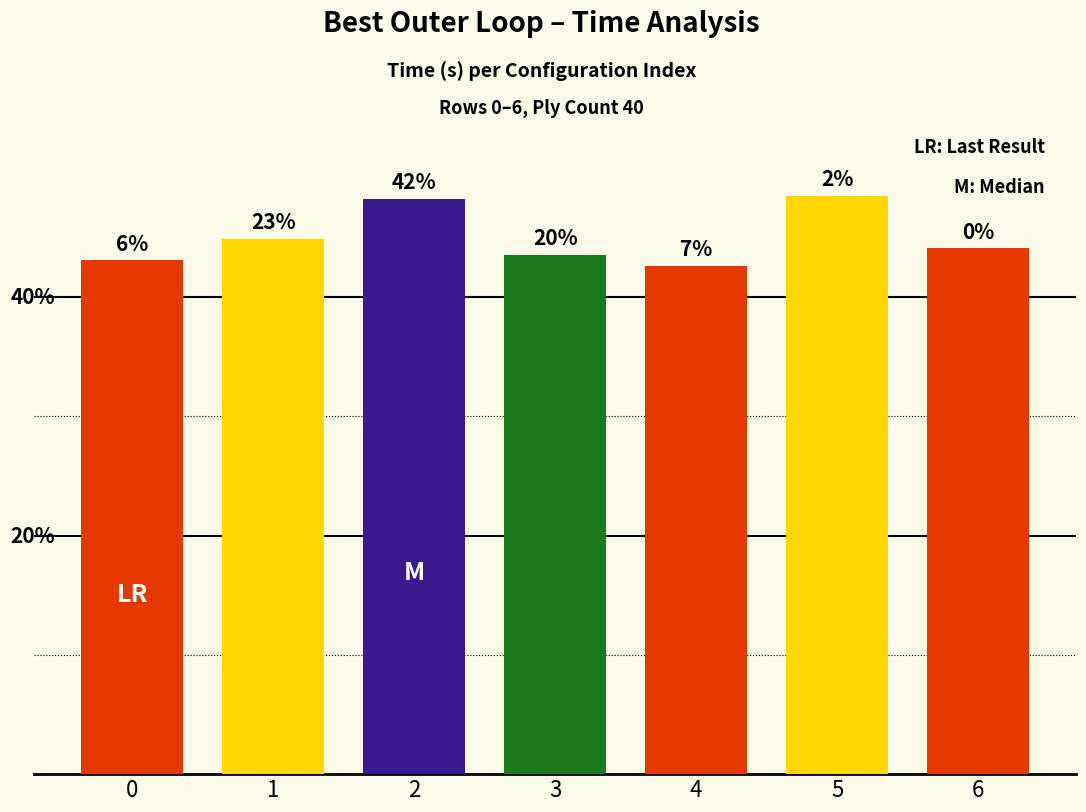

How many data points does each series have?

7